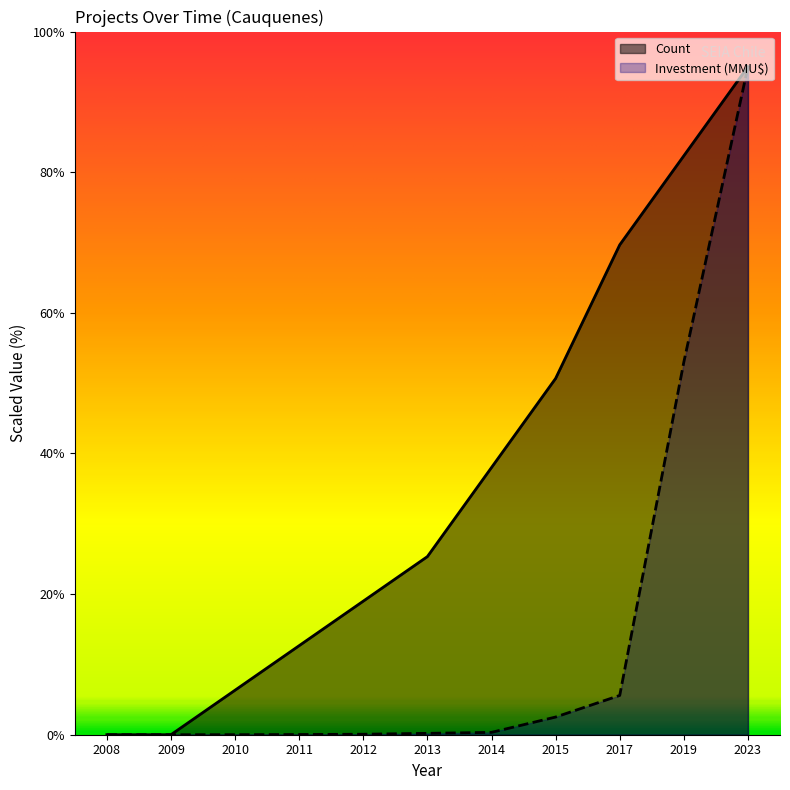

What is the spread (max minus min) of values at 2014?

37.7